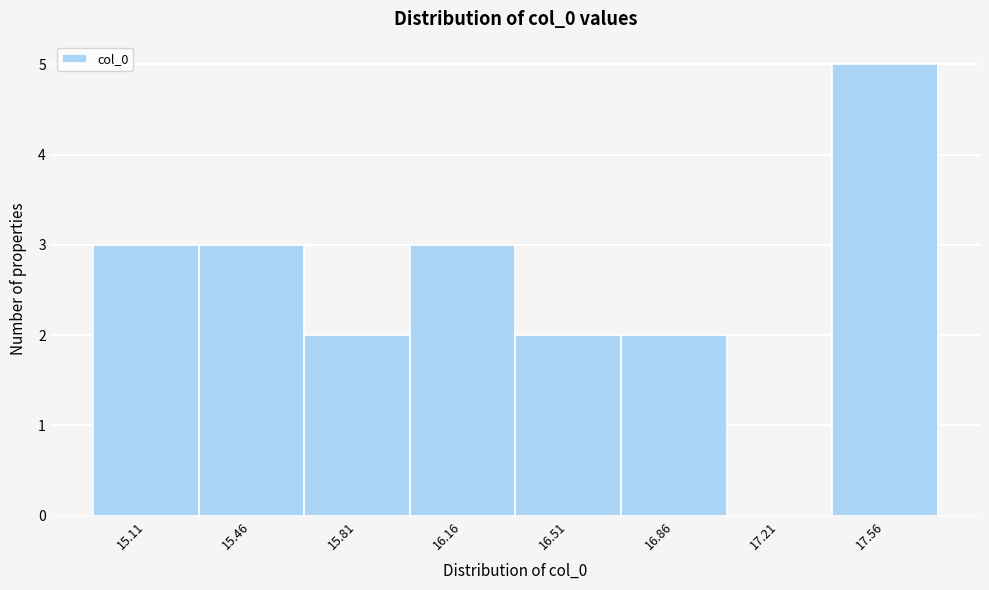

Reading left to right, transcribe all the data shown in this chart.

15.11=3	15.46=3	15.81=2	16.16=3	16.51=2	16.86=2	17.21=0	17.56=5